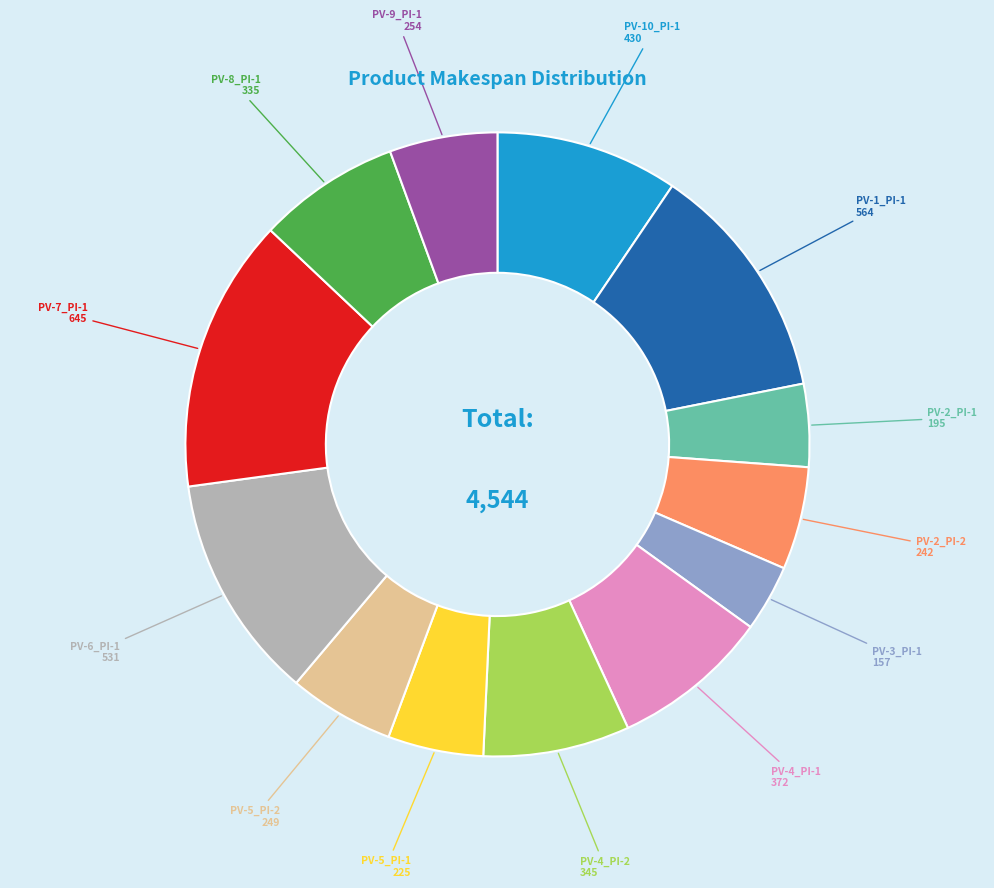

Is there any slice that represents more than half of the pie?

No